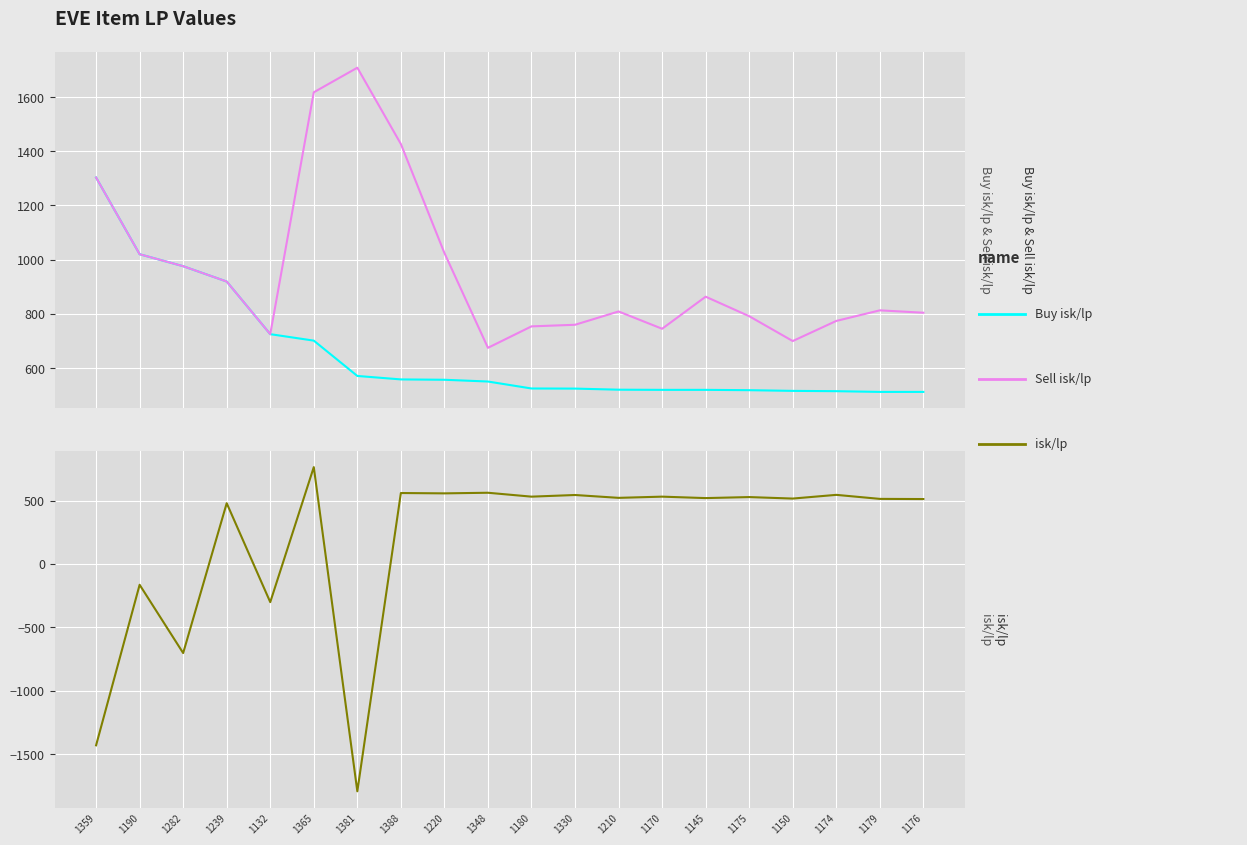

What is the difference between the isk/lp values at 1220 and 1210?

35.4